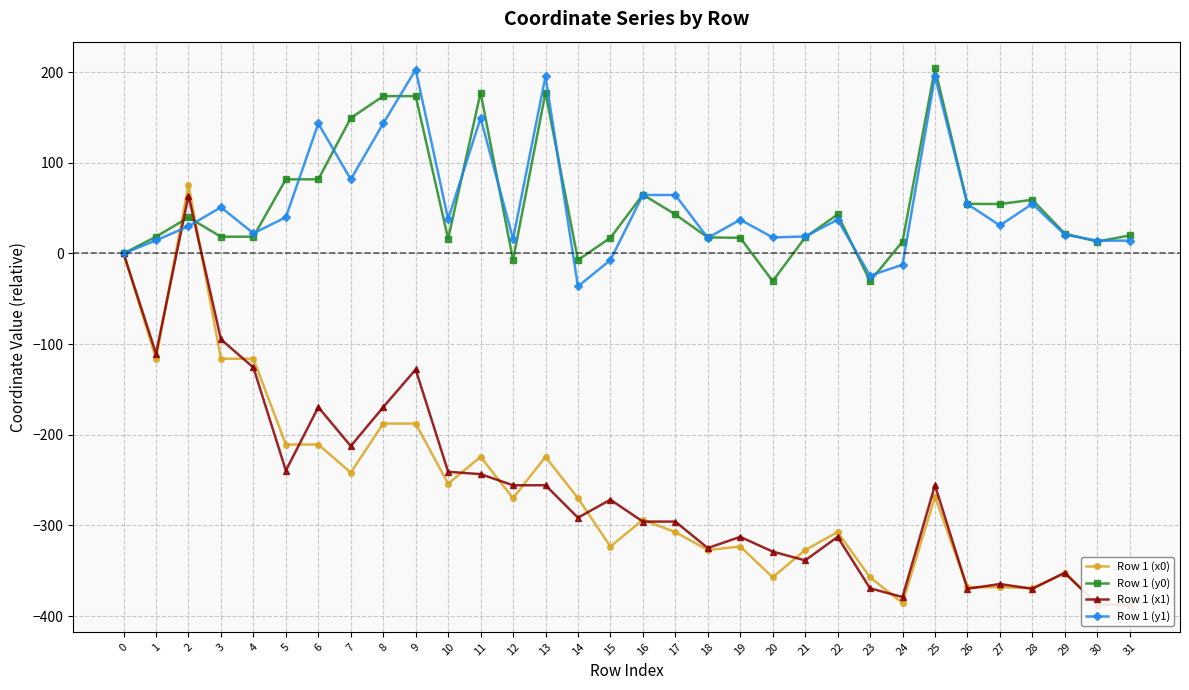

Does the chart display data point markers on the line(s)?

Yes